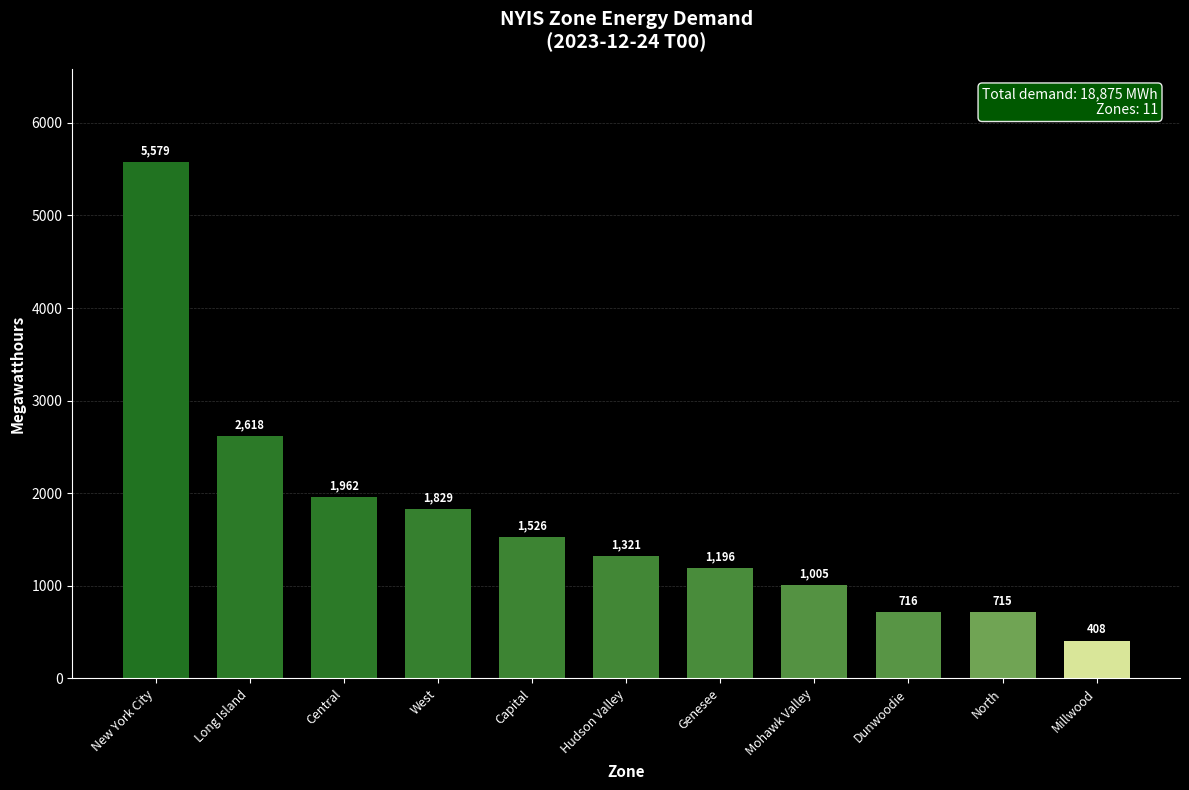

At which label does the data first exceed 1321?

New York City